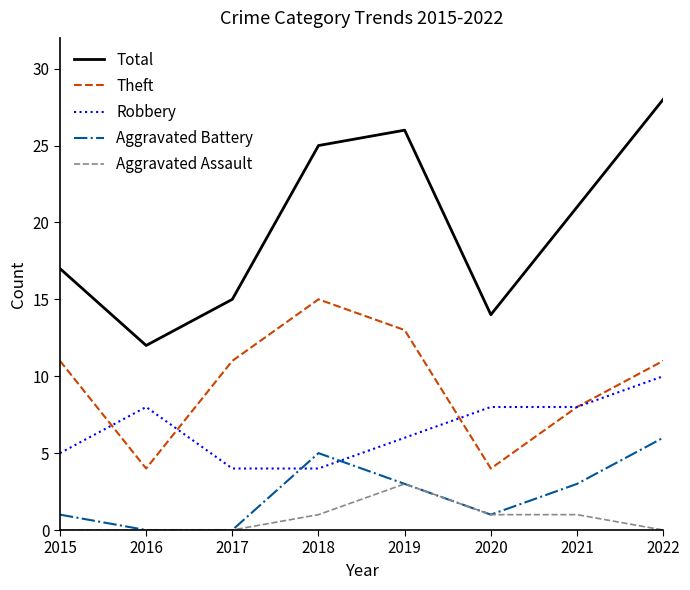

What is the difference between the maximum and minimum values in the Aggravated Assault series?

3